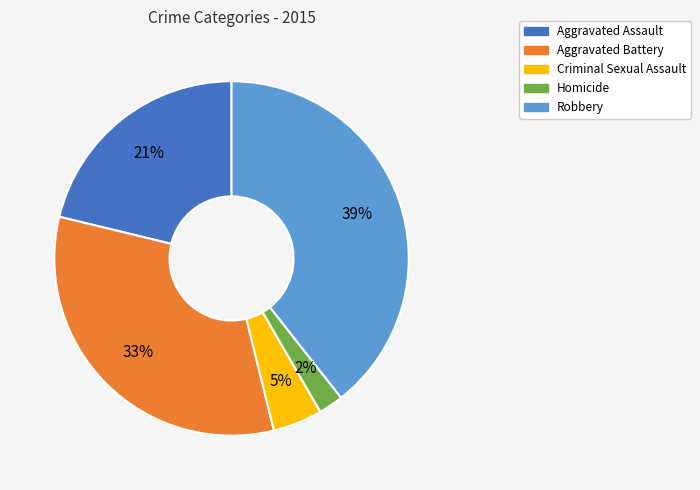

To the nearest percent, what portion does Criminal Sexual Assault represent?

5%